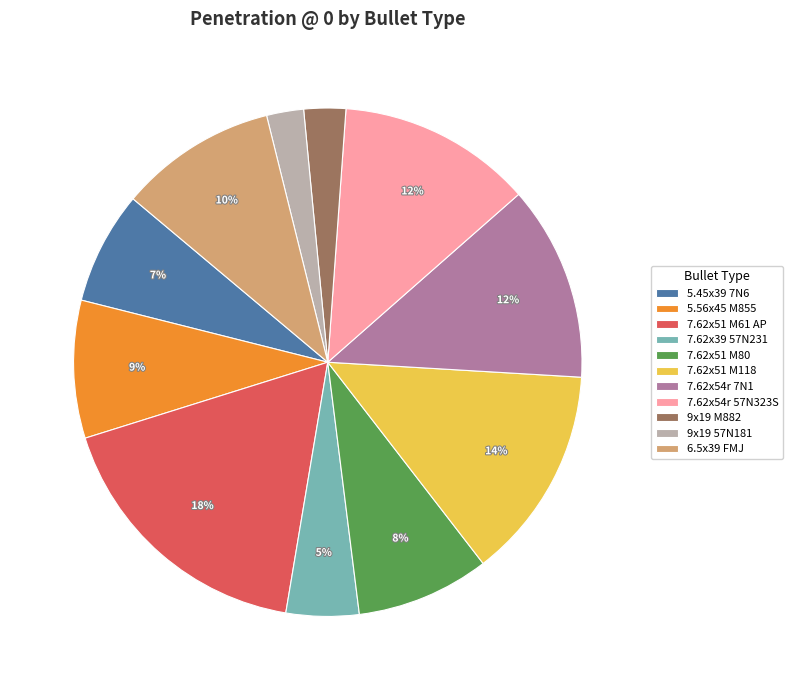

Is there a majority slice in this chart?

No